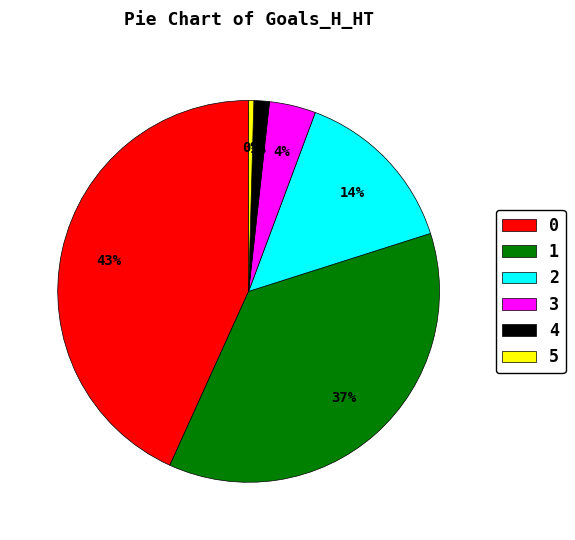

Count the number of slices in the pie.

6